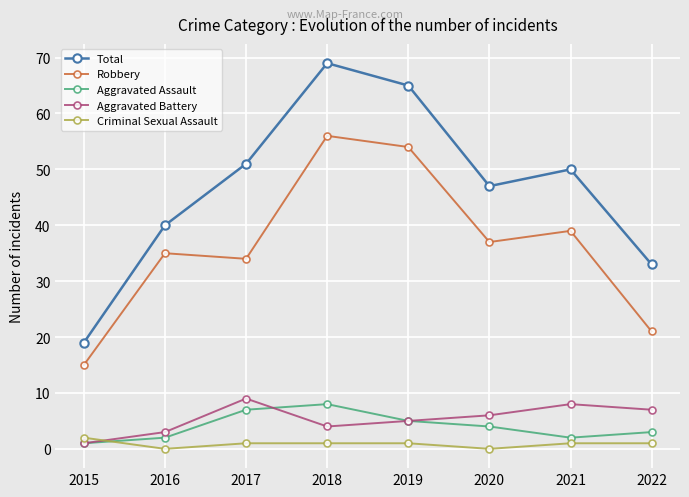

Rank the series at 2021 from highest to lowest value.

Total, Robbery, Aggravated Battery, Aggravated Assault, Criminal Sexual Assault